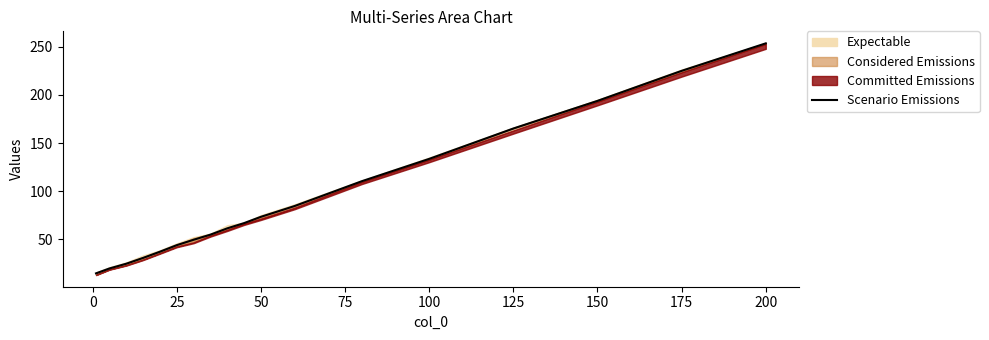

What is the minimum value shown in the chart?

14.8